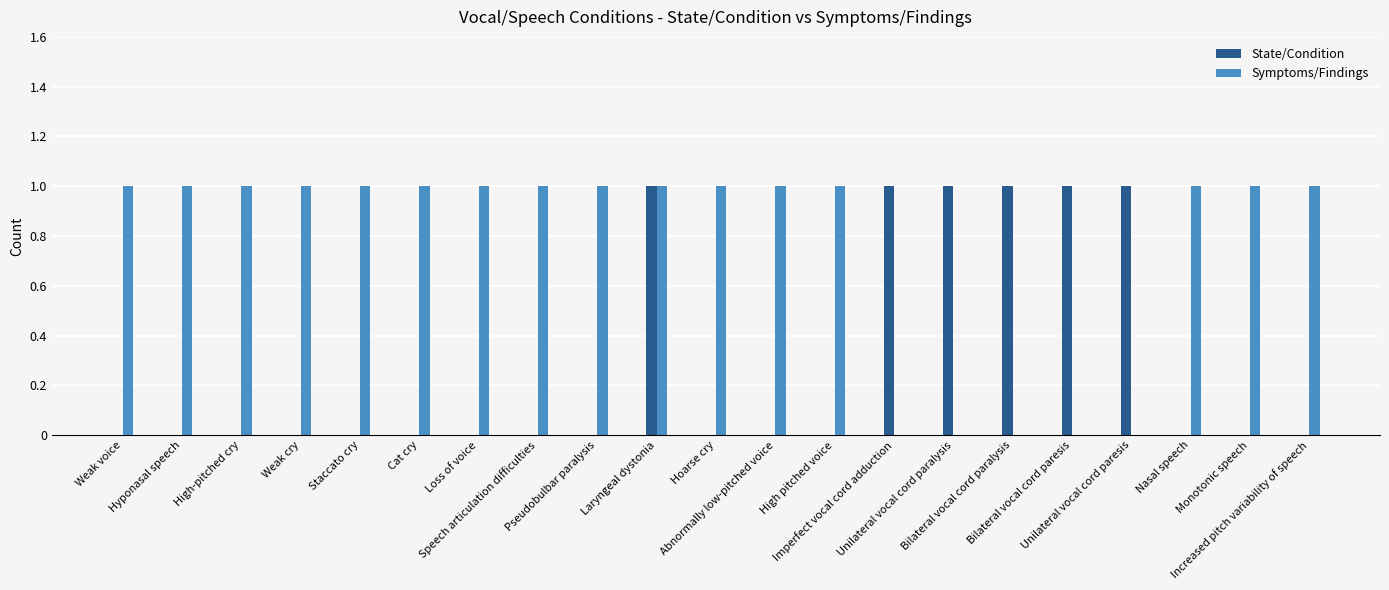

What is the label of the 16th bar from the left?

Bilateral vocal cord paralysis